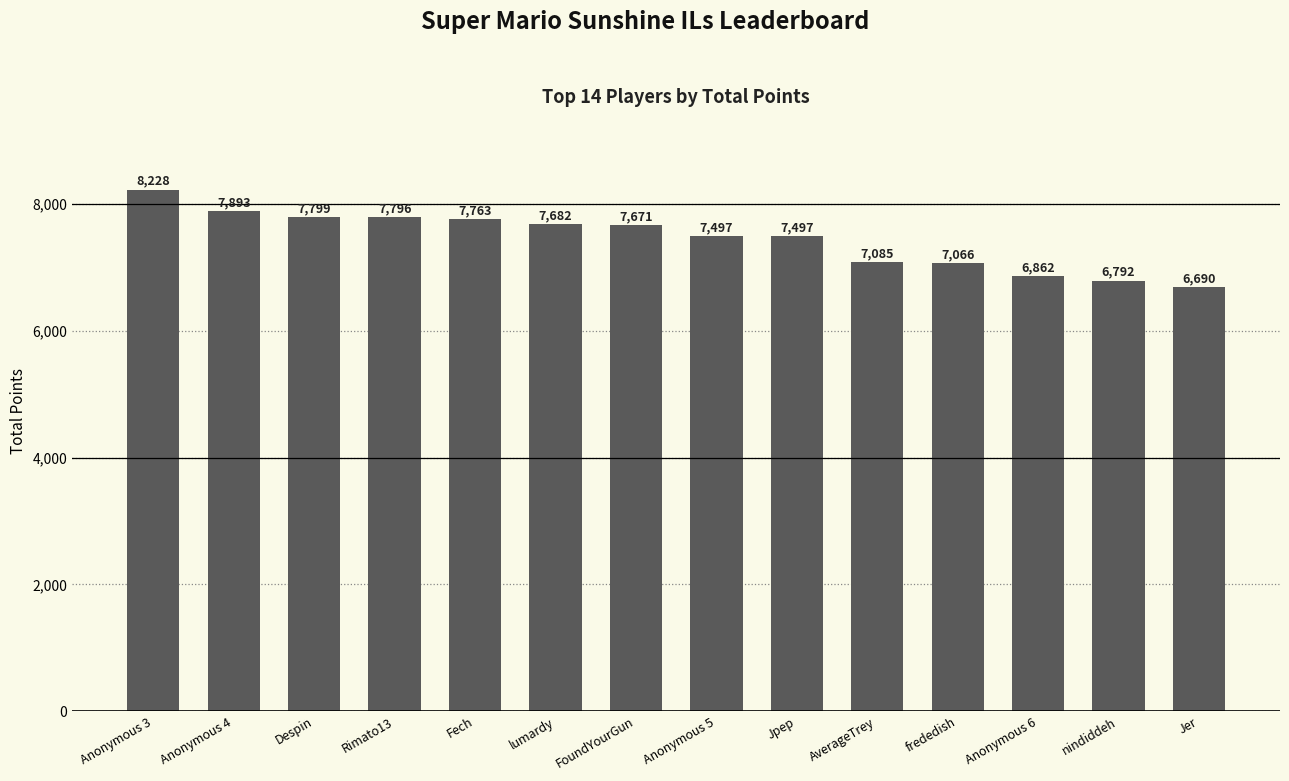

Which has a higher value, Anonymous 6 or FoundYourGun?

FoundYourGun